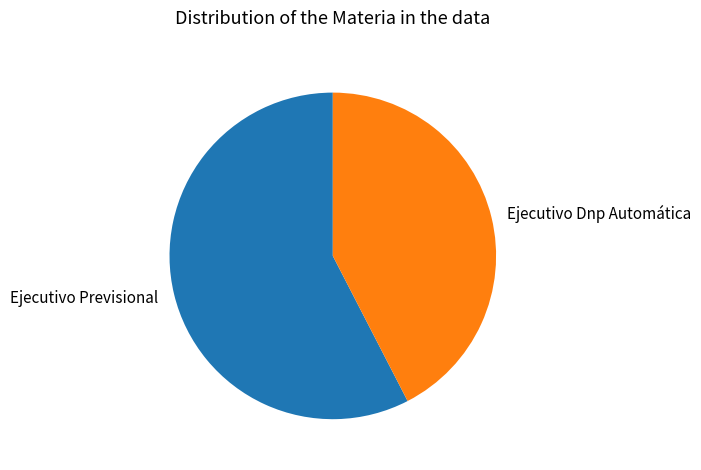

Which category has the biggest portion of the pie?

Ejecutivo Previsional